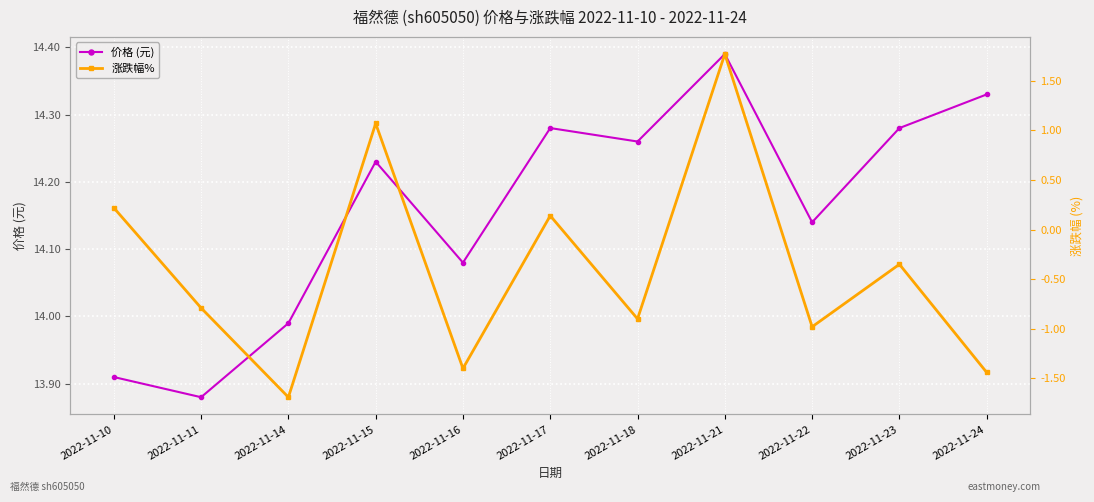

At which label is 涨跌幅% closest to 0?

2022-11-17